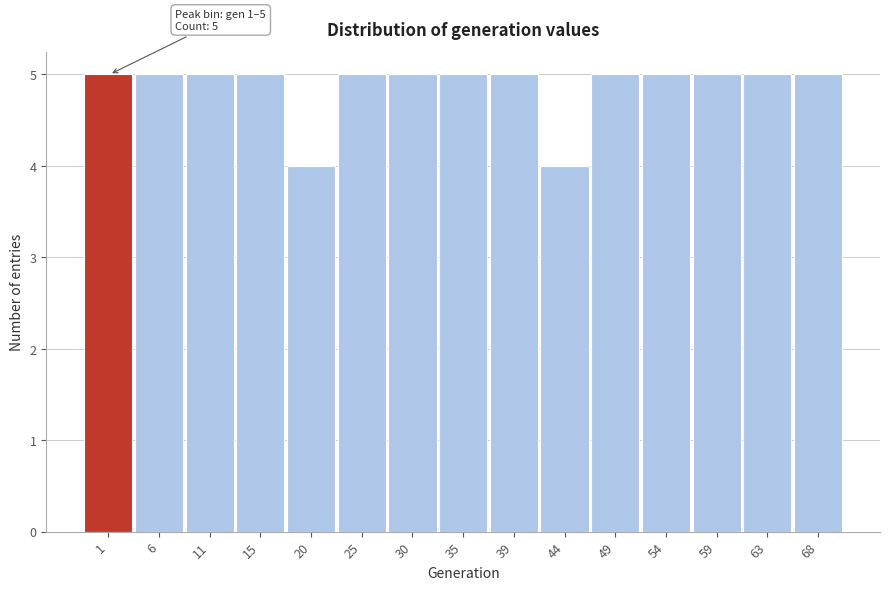

Reading left to right, what are all the values shown in this chart?

5	5	5	5	4	5	5	5	5	4	5	5	5	5	5